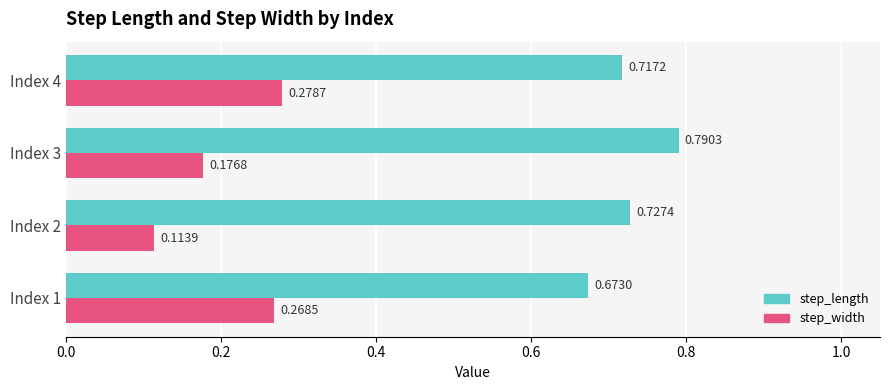

Which series has the largest total across all categories?

step_length